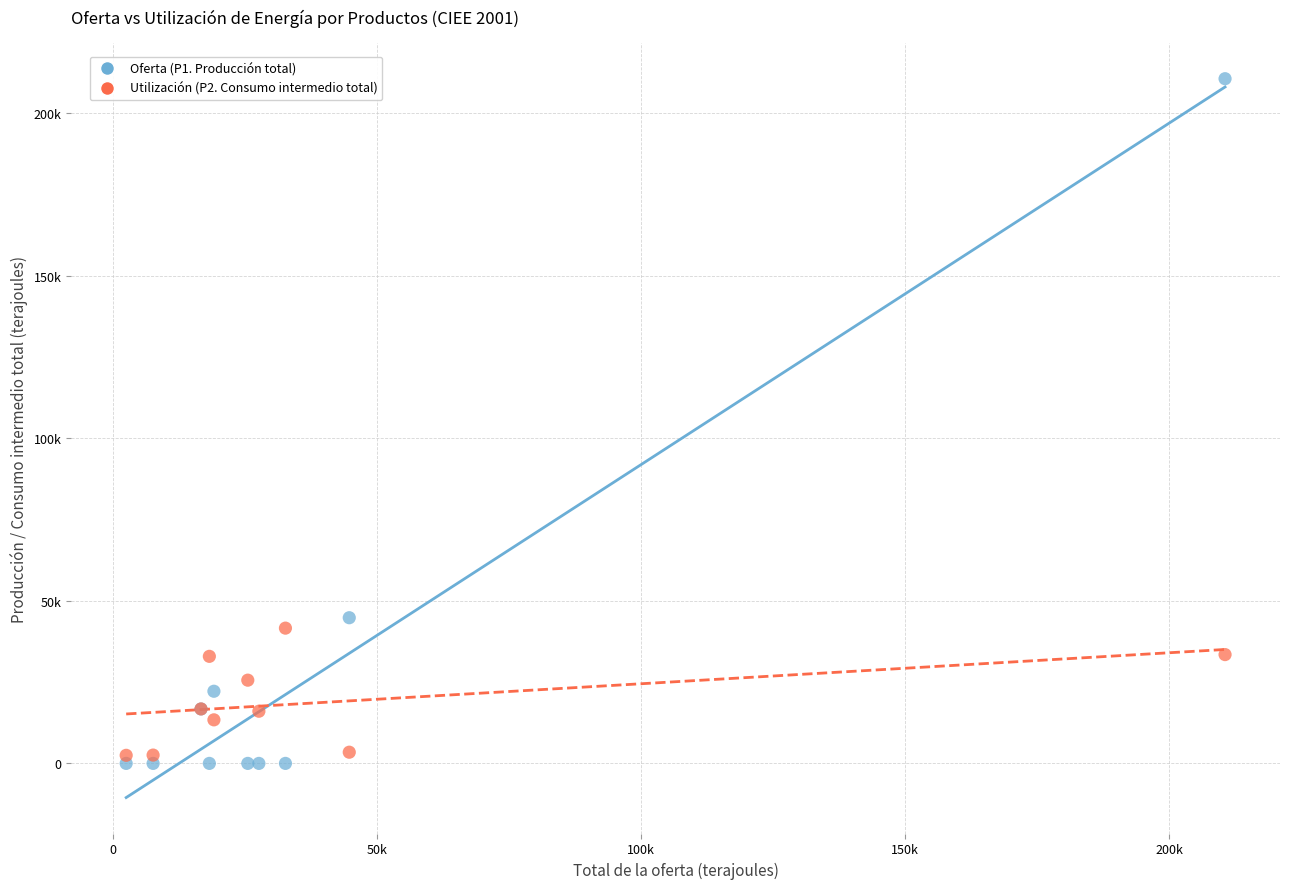

Which series reaches the maximum Y coordinate?

Oferta (P1. Producción total)